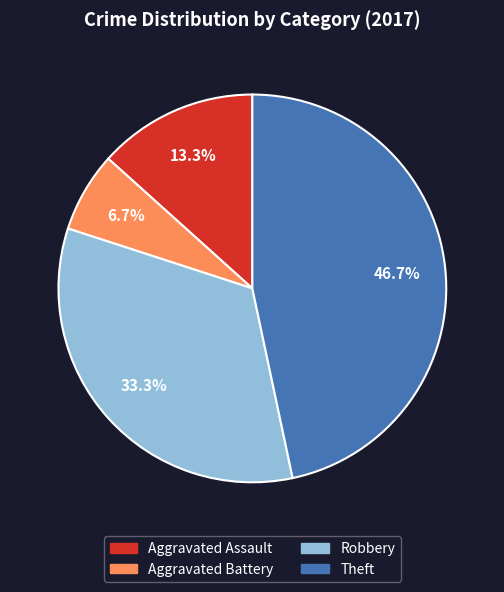

Is there any slice that represents more than half of the pie?

No